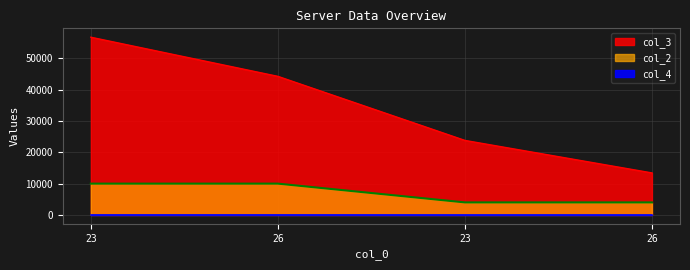

What is the total value across all series at 26?

54284.9